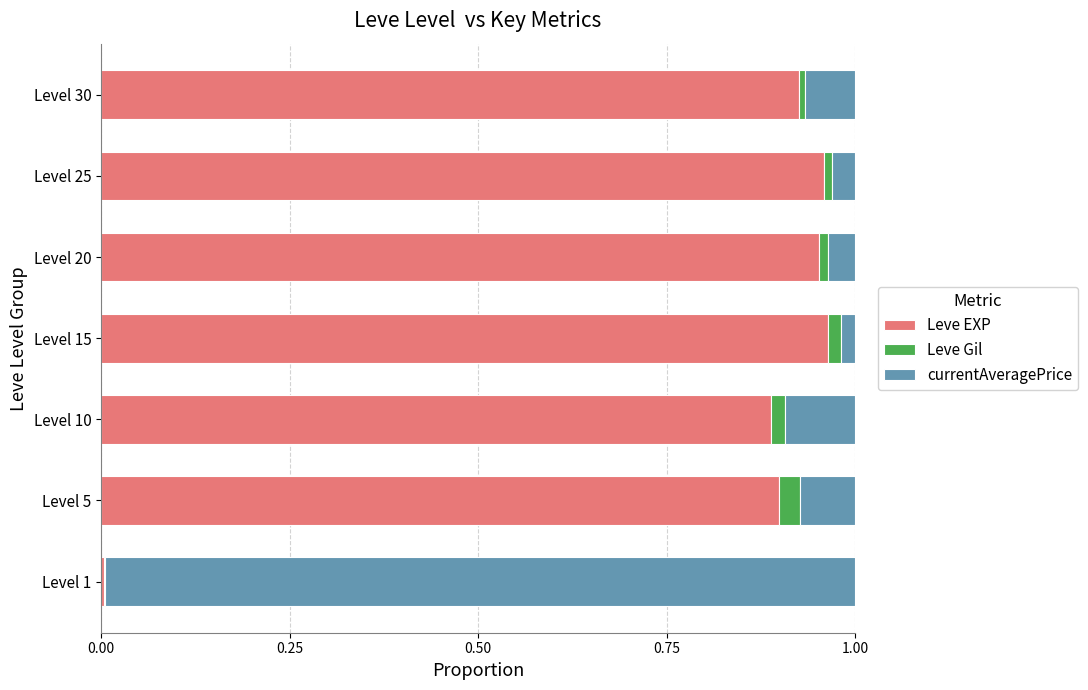

The value of Leve EXP at Level 10 is 0.9. True or false?

True